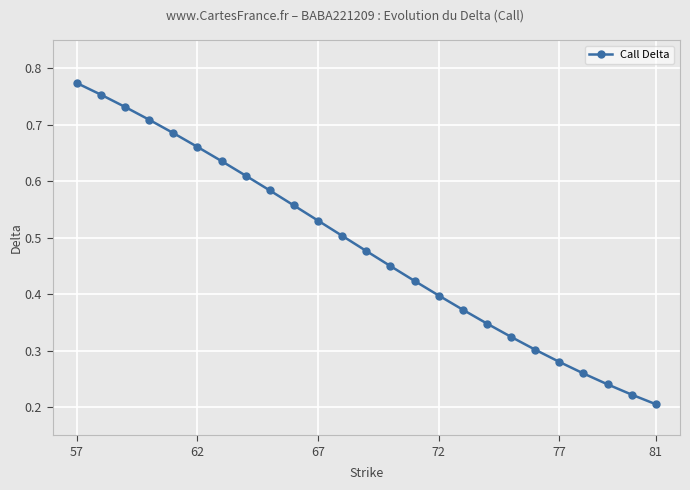

Count the values in the range 0 to 1.

25